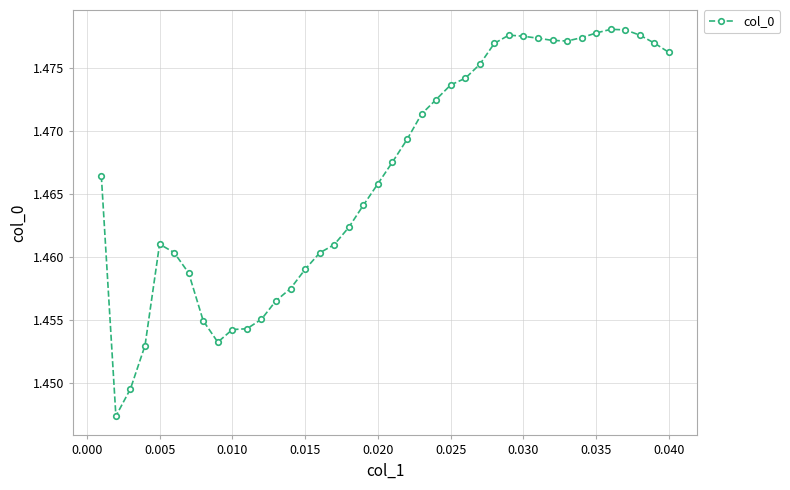

What is the sum of all values?

58.7